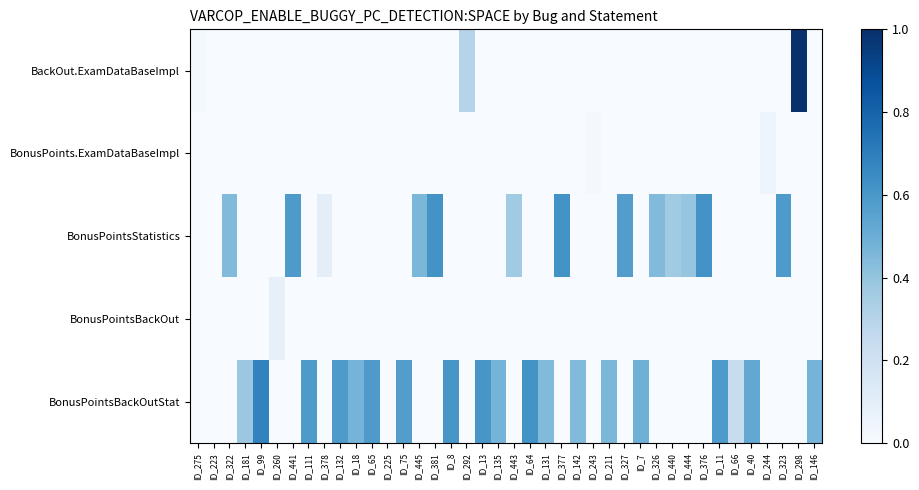

What is the difference between the highest and lowest values at ID_18?

0.5